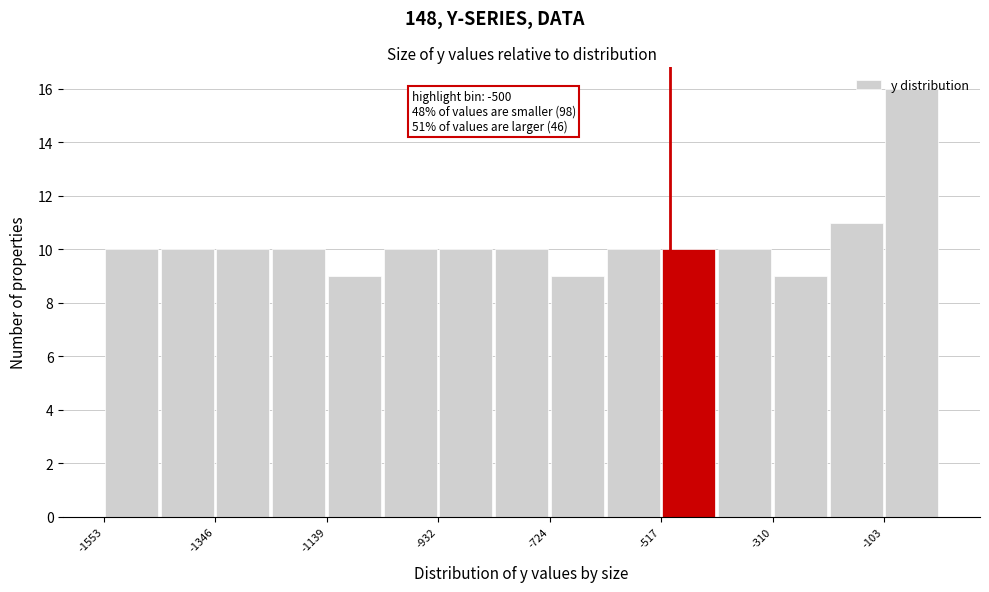

Read against the x-axis, roughly where is the centre of the tallest bar?

-50